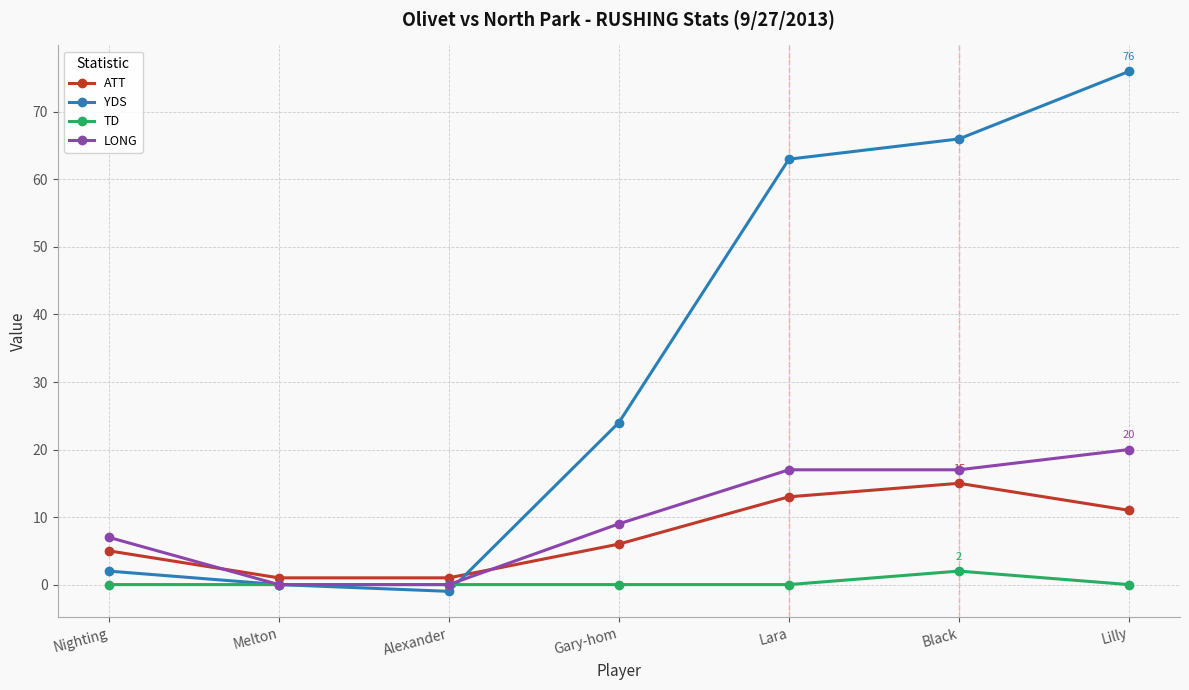

Reading left to right, extract all data points from this chart.

ATT: Nighting=5	Melton=1	Alexander=1	Gary-hom=6	Lara=13	Black=15	Lilly=11
YDS: Nighting=2	Melton=0	Alexander=-1	Gary-hom=24	Lara=63	Black=66	Lilly=76
TD: Nighting=0	Melton=0	Alexander=0	Gary-hom=0	Lara=0	Black=2	Lilly=0
LONG: Nighting=7	Melton=0	Alexander=0	Gary-hom=9	Lara=17	Black=17	Lilly=20